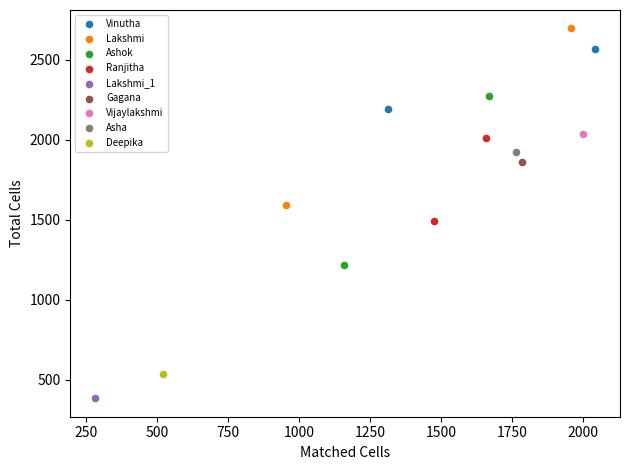

Which series reaches the maximum Y coordinate?

Lakshmi